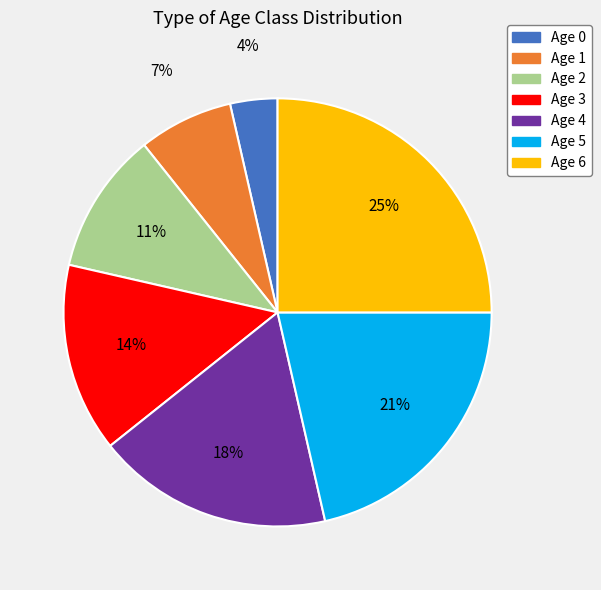

Is there a majority slice in this chart?

No